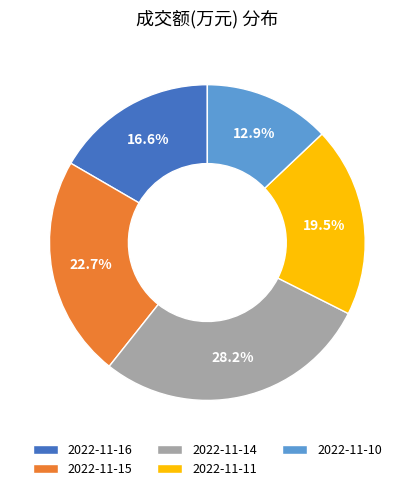

To the nearest percent, what is the combined percentage of 2022-11-15 and 2022-11-16?

39%